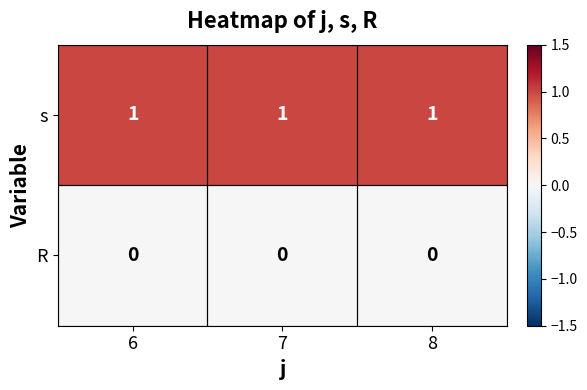

Rank the series by their maximum value, from lowest to highest.

R, s